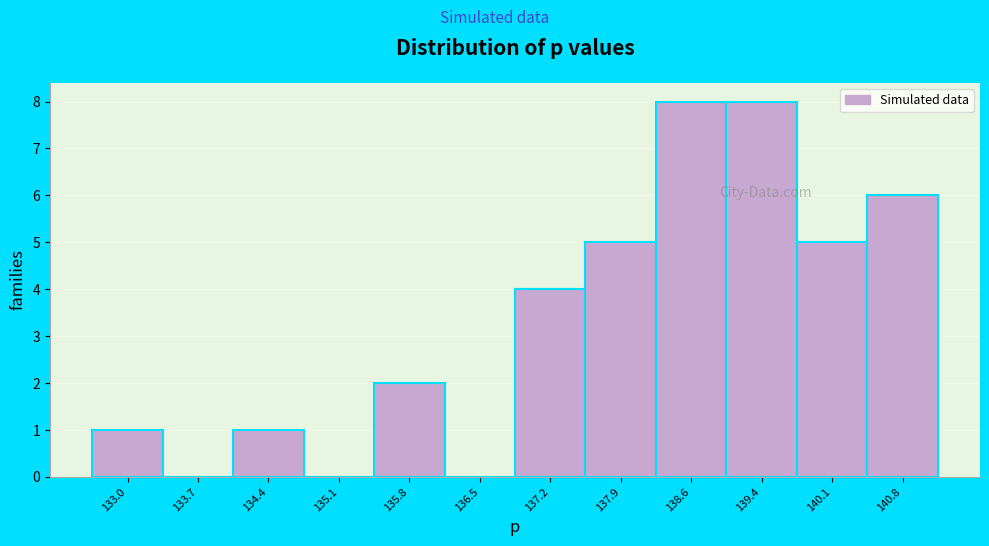

Reading left to right, list every bar in this chart as the range it spans on the x-axis followed by its height. Neither the bar edges nor the heights are printed on the chart, so give them approximately, as read against the axes.

132.6 to 133.3: 1
133.3 to 134.0: 0
134.0 to 134.7: 1
134.7 to 135.5: 0
135.5 to 136.2: 2
136.2 to 136.9: 0
136.9 to 137.6: 4
137.6 to 138.3: 5
138.3 to 139.0: 8
139.0 to 139.7: 8
139.7 to 140.4: 5
140.4 to 141.1: 6